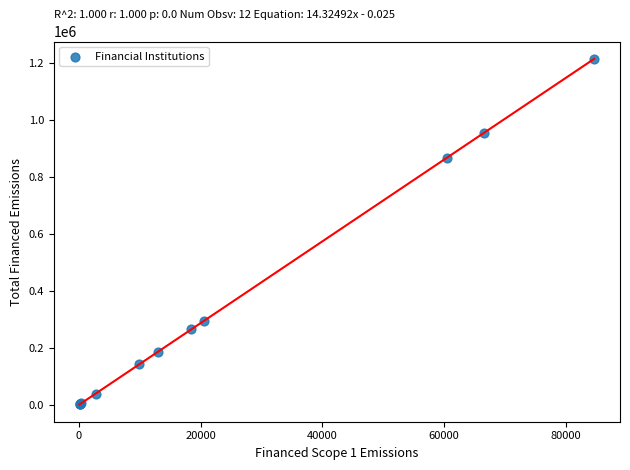

What Y value in the scatter plot is closest to 607354?

866992.5